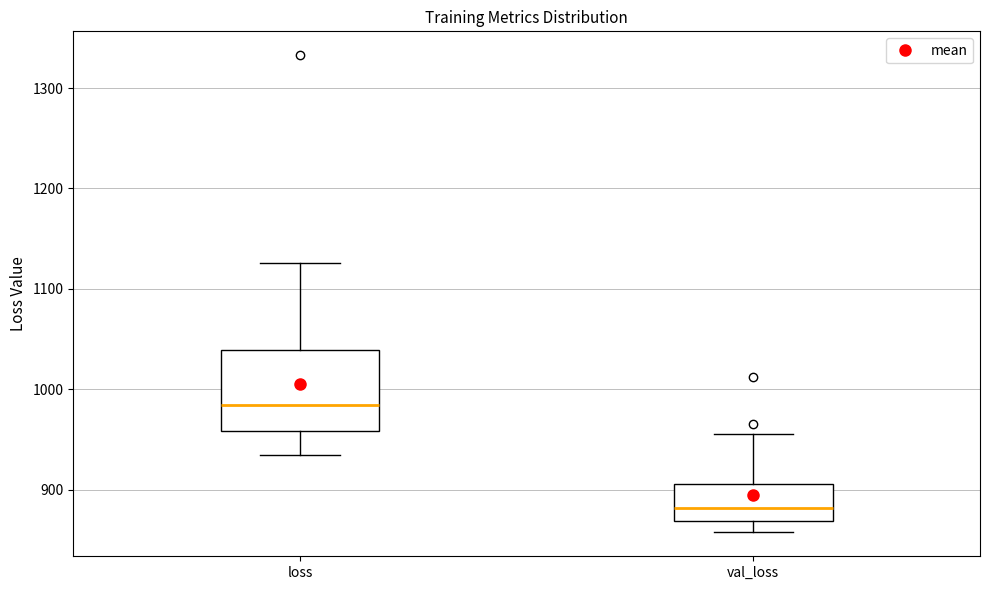

Which box's median line is the highest?

loss